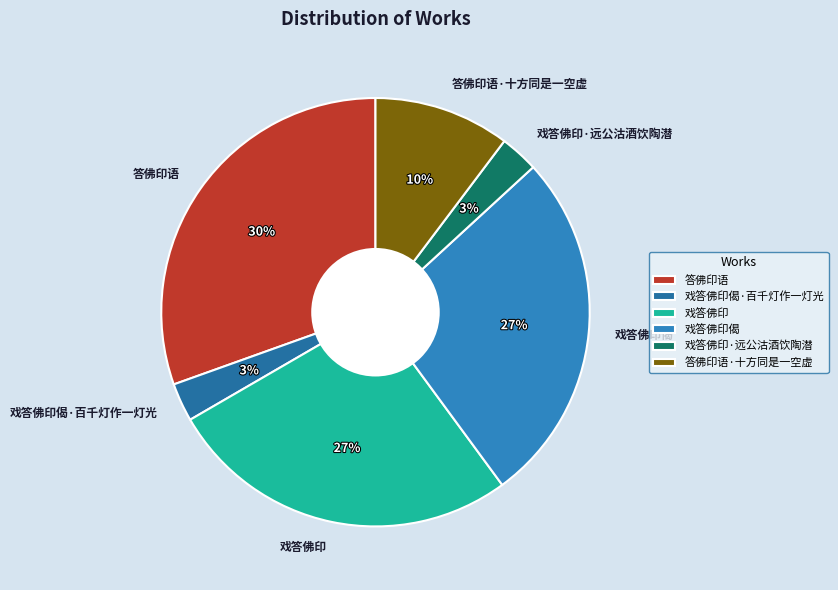

What is the ratio of the value at 答佛印语·十方同是一空虚 to the value at 戏答佛印偈?

0.4